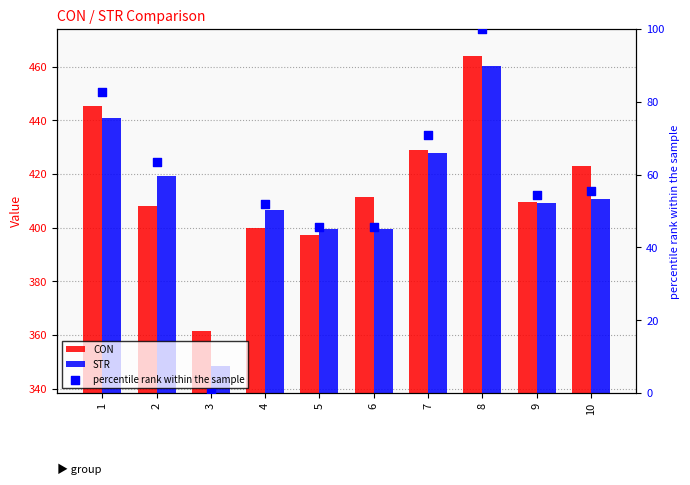

Which series contains the highest Y value?

CON